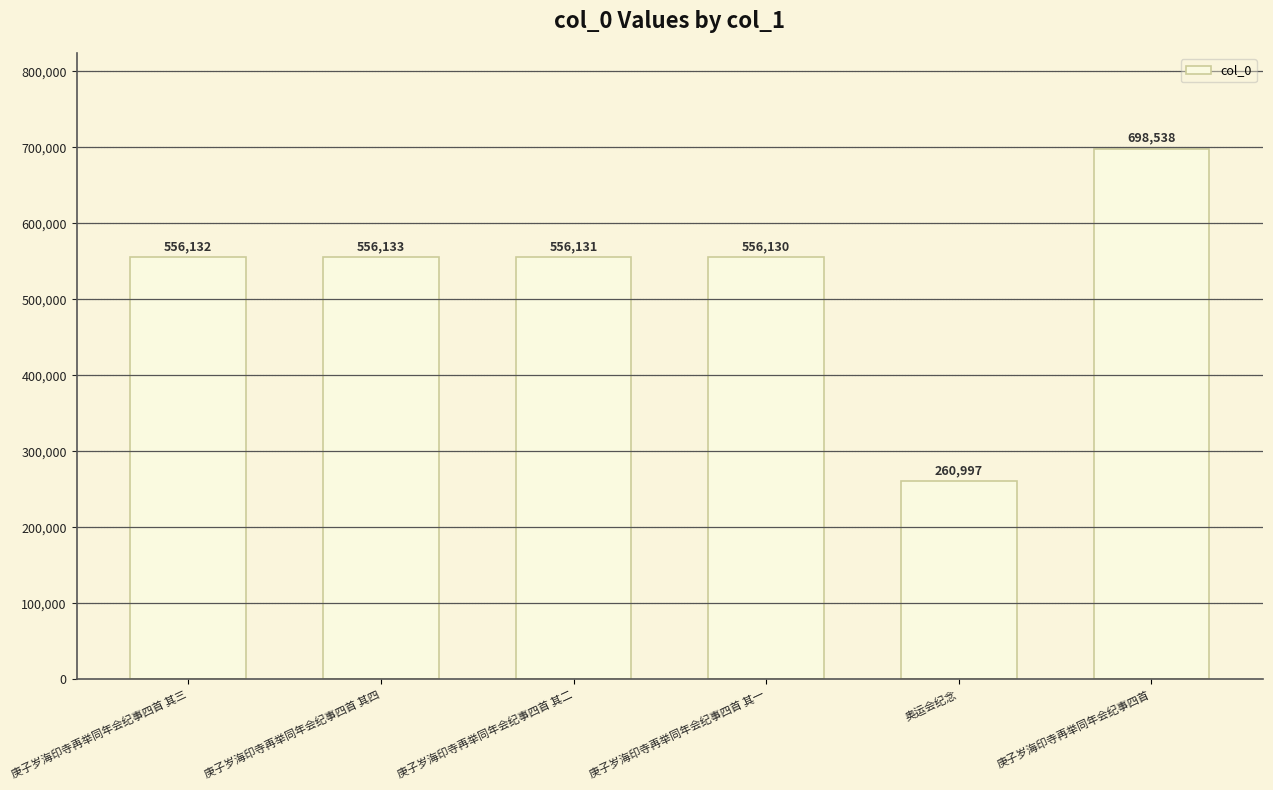

What is the change in value from 庚子岁海印寺再举同年会纪事四首 其一 to 庚子岁海印寺再举同年会纪事四首?

+142408